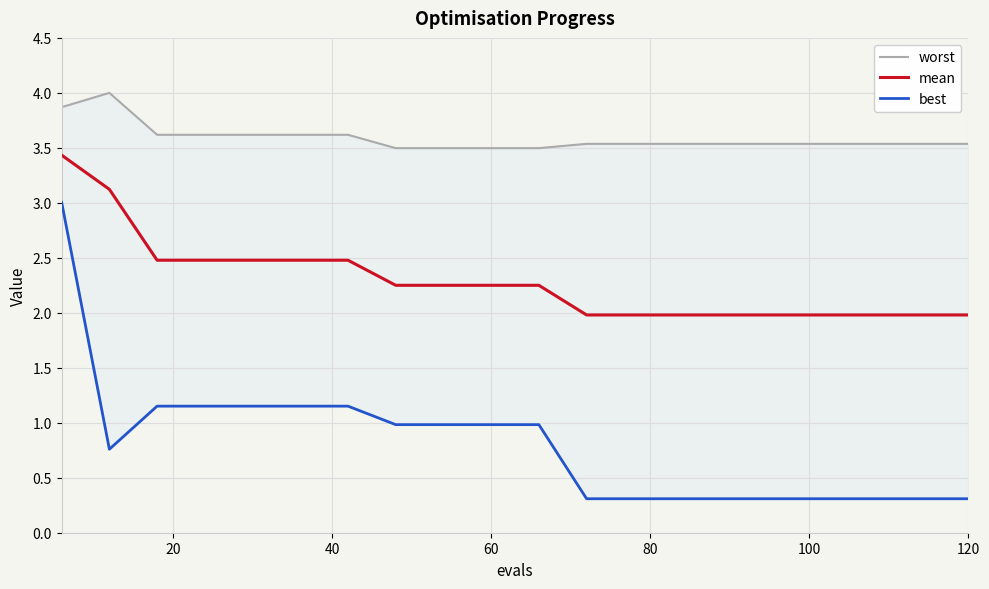

What is the sum of all best values?

16.2